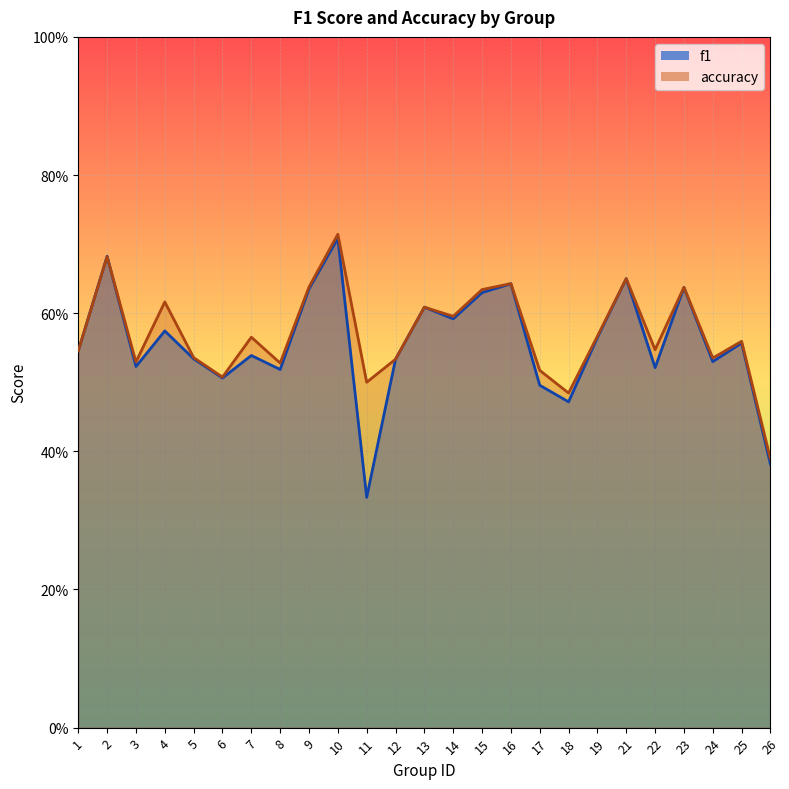

What is the total value across all series at 24?

1.1